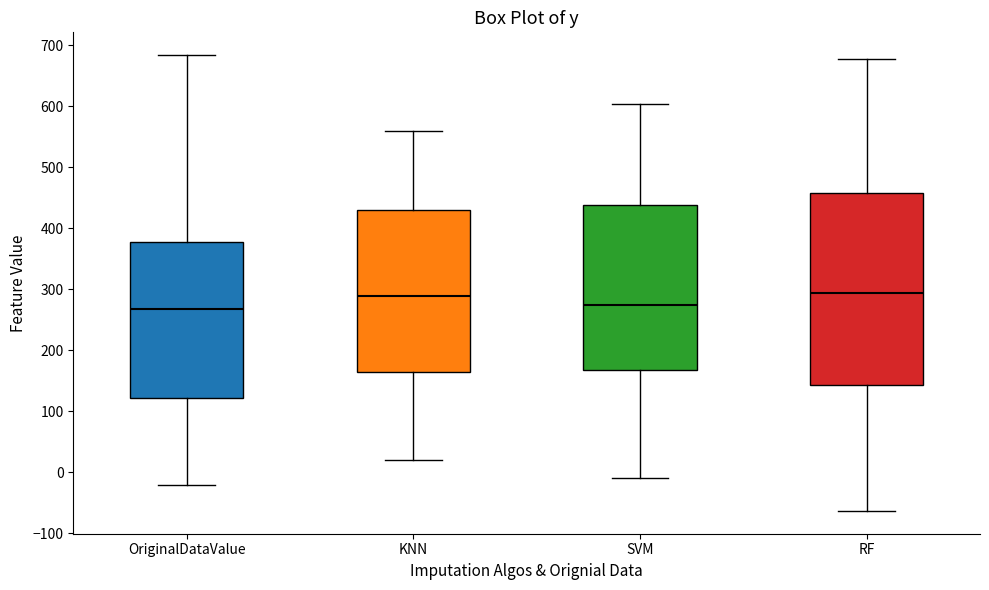

Reading left to right, read every box against the y-axis: the position of its median line, the range the box covers, and the ends of its whiskers. The values are not printed on the chart, so give them approximately, as read against the axis.

OriginalDataValue: median 270, box 120 to 380, whiskers -20 to 680
KNN: median 290, box 160 to 430, whiskers 20 to 560
SVM: median 270, box 170 to 440, whiskers -10 to 600
RF: median 290, box 140 to 460, whiskers -60 to 680